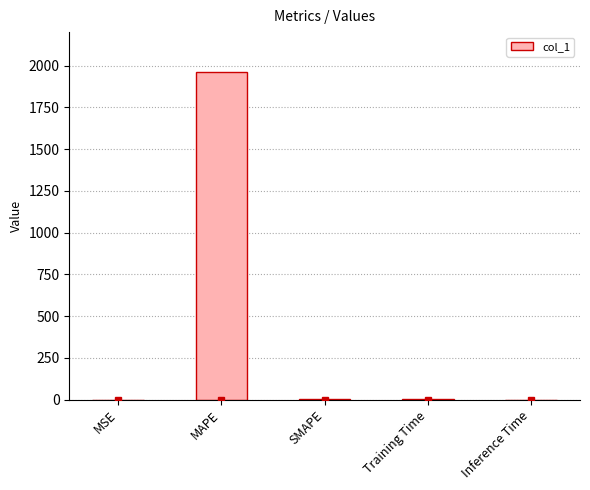

What is the sum of all values?

1966.2